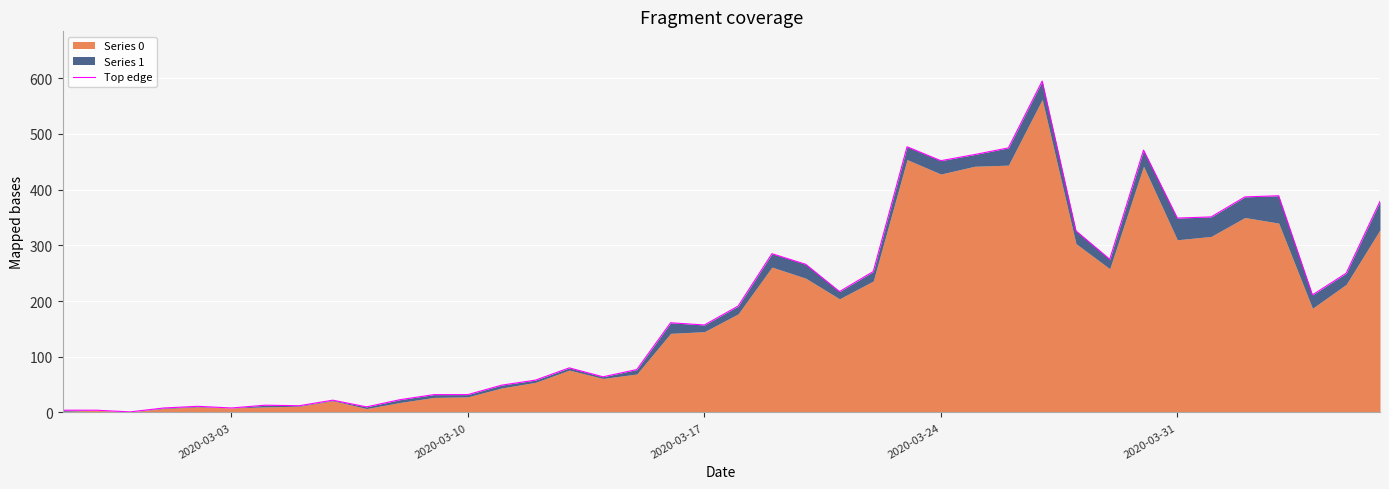

What is the difference between the second highest and second lowest values?

473